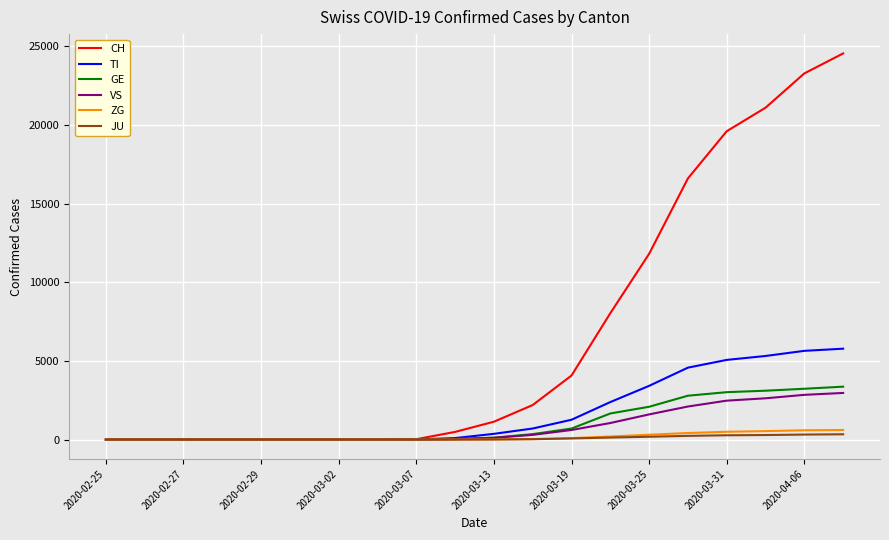

Which series has the widest spread of values?

CH